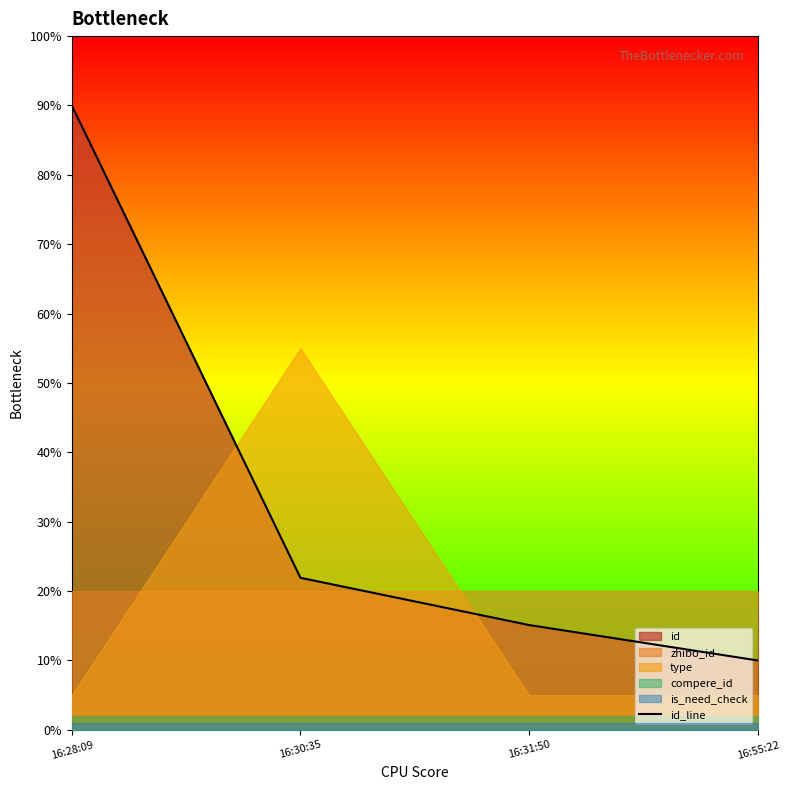

What is the average value?

34.3